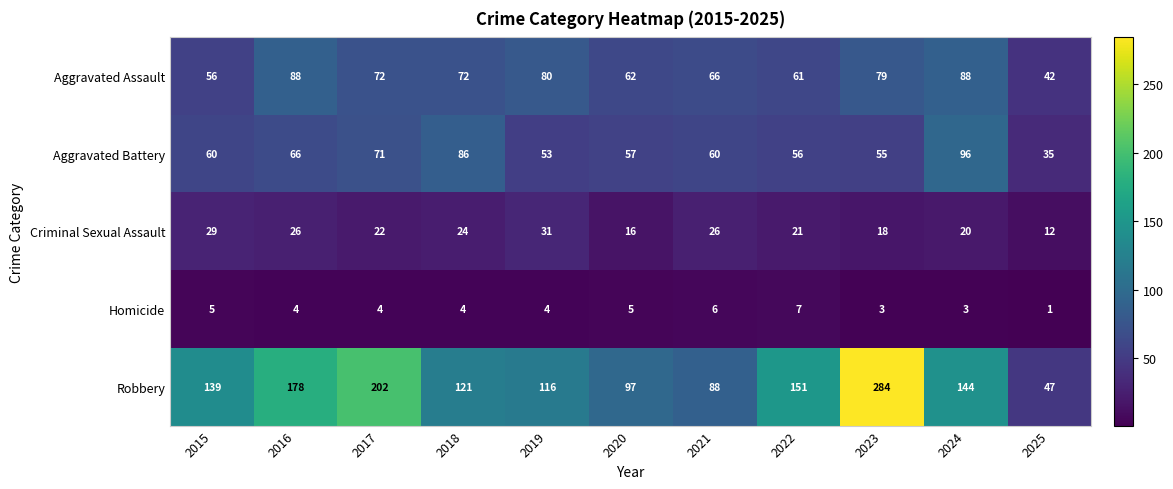

What is the difference between the highest and lowest values at 2022?

144